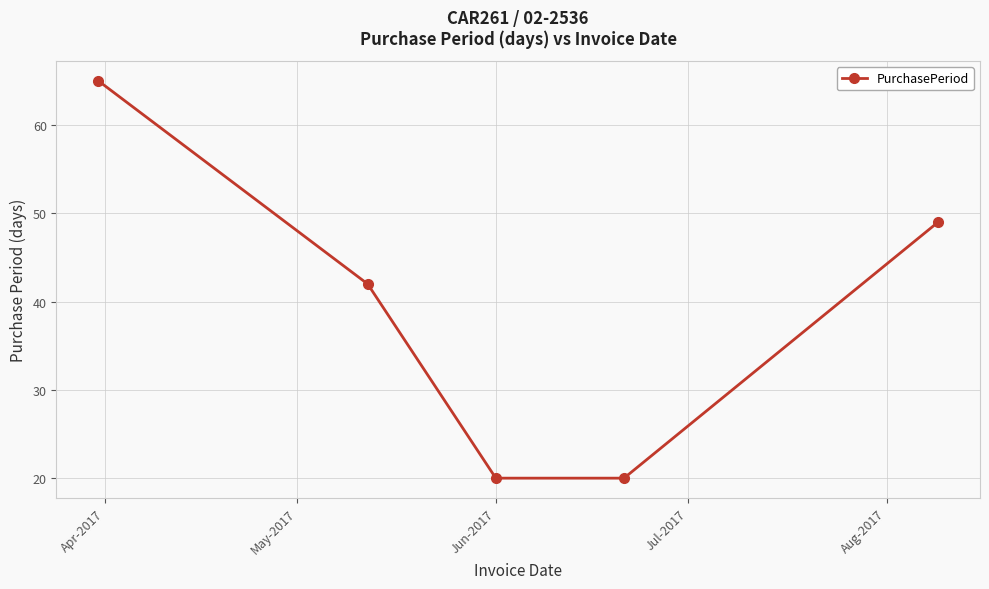

What is the difference between the second highest and second lowest values?

29